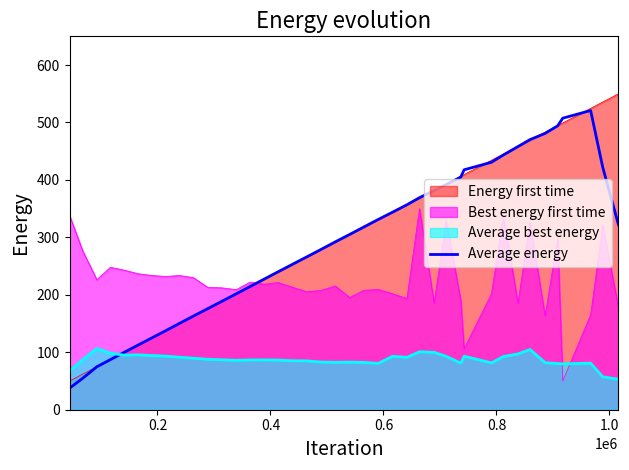

What is the maximum value shown in the chart?

550.0